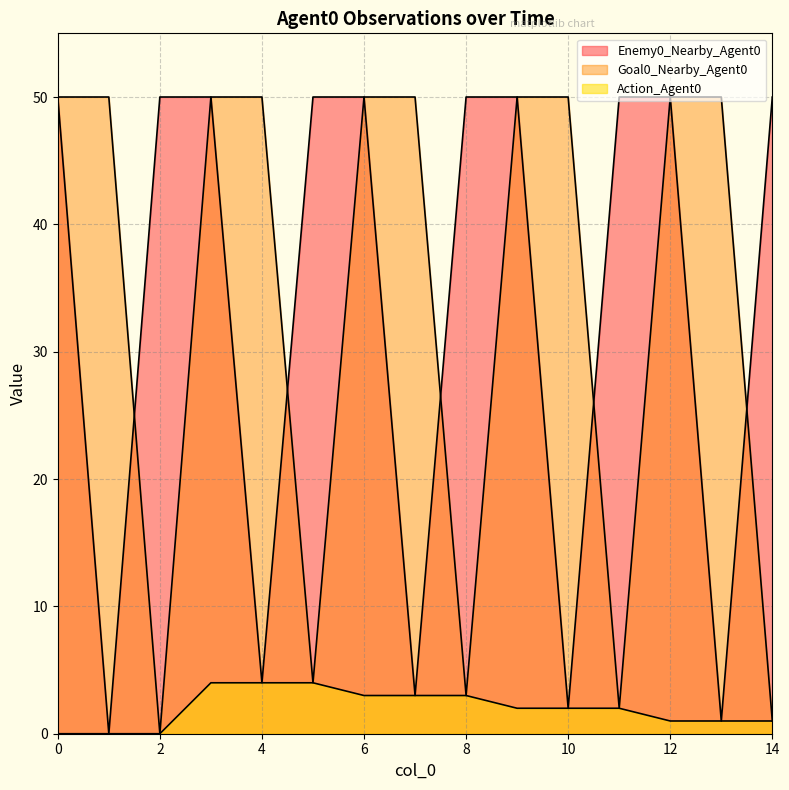

In Enemy0_Nearby_Agent0, how many points are lower than both neighbors (excluding endpoints)?

5